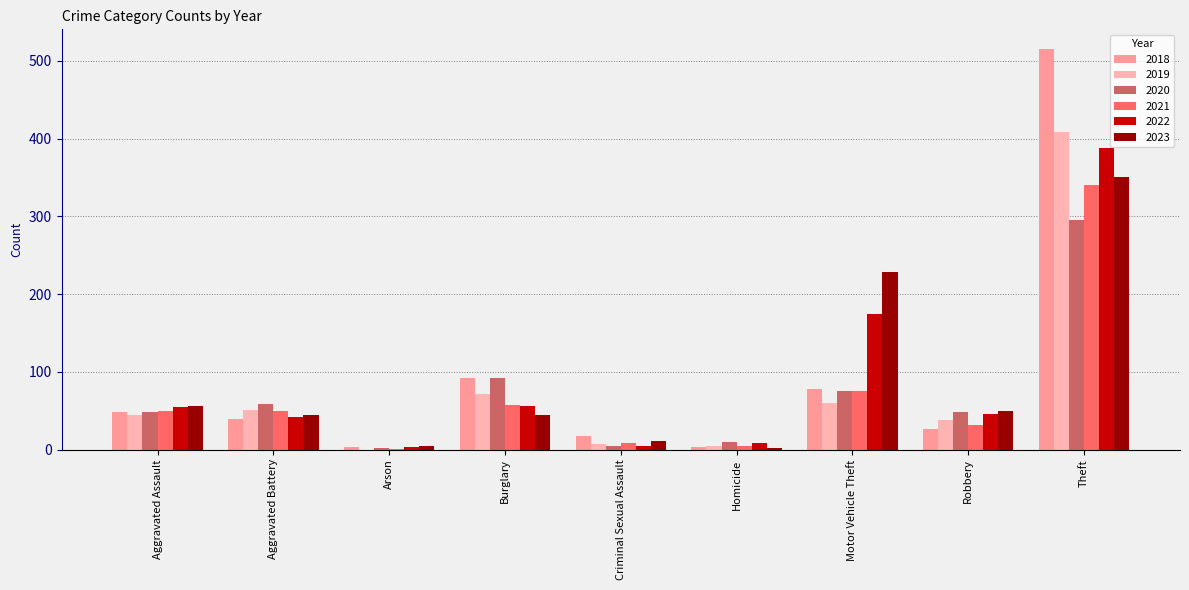

What is the total value across all series at Theft?

2300